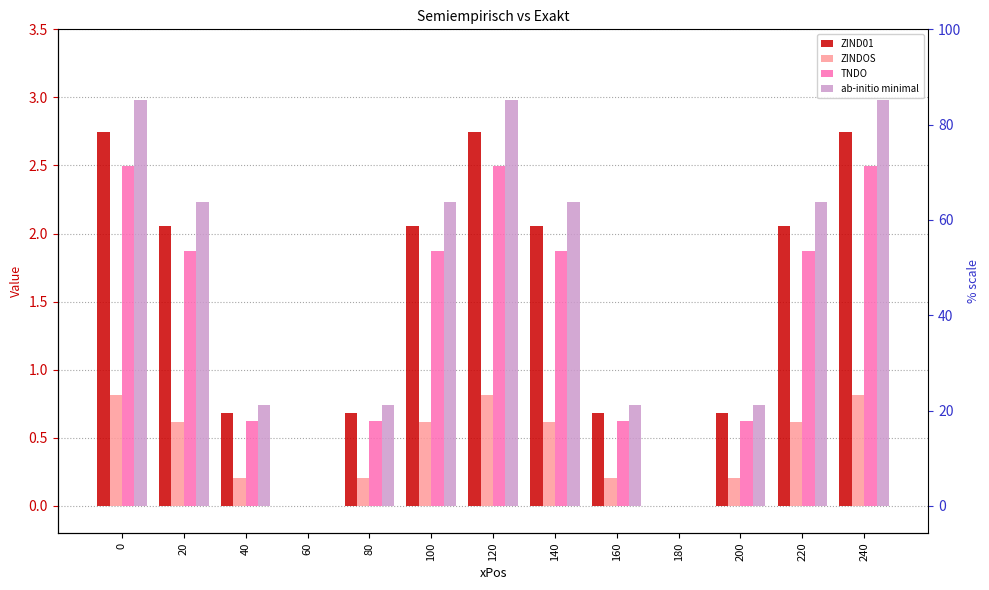

What is the difference between the second highest and second lowest values in the ZINDOS series?

0.8